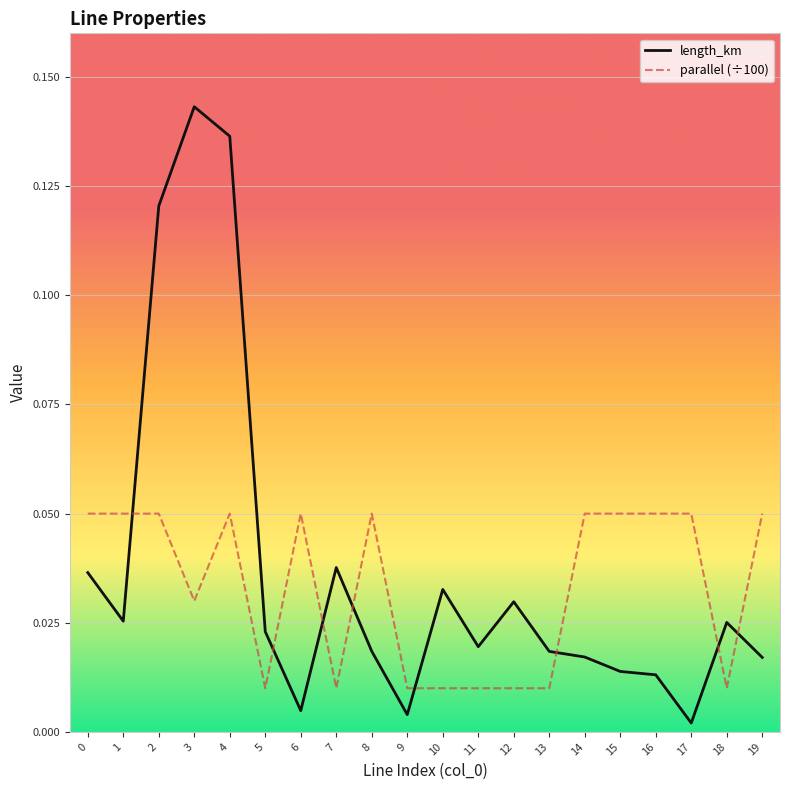

Which series ends up on top after the final intersection of length_km and parallel (÷100)?

parallel (÷100)